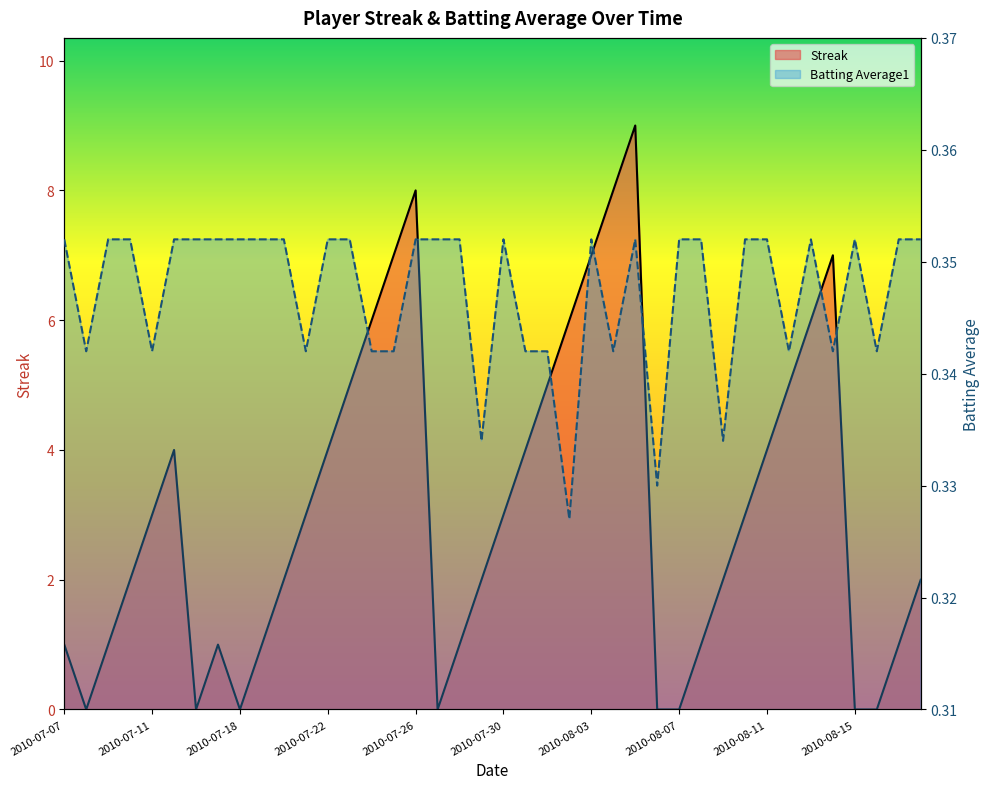

How many categories are shown in the chart?

40